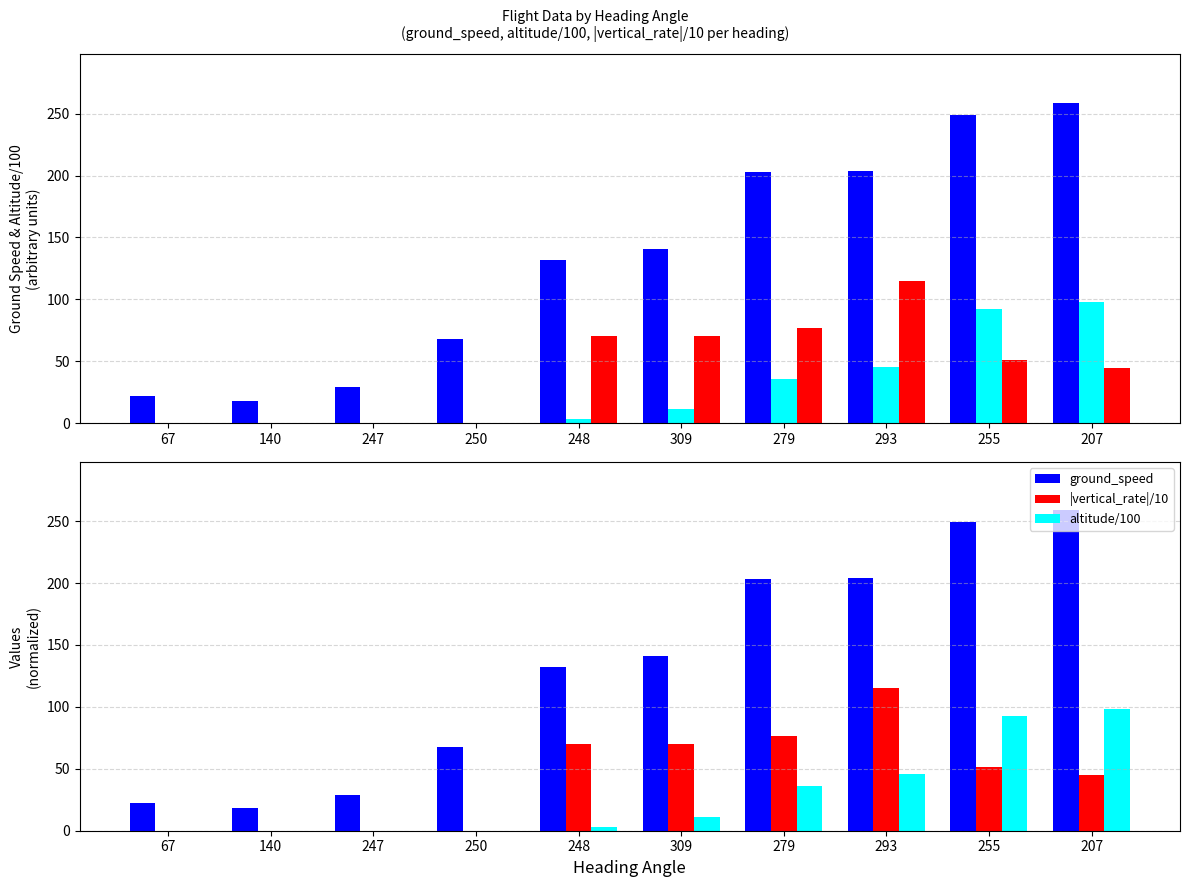

What are all the series names shown in the legend?

ground_speed, altitude/100, |vertical_rate|/10